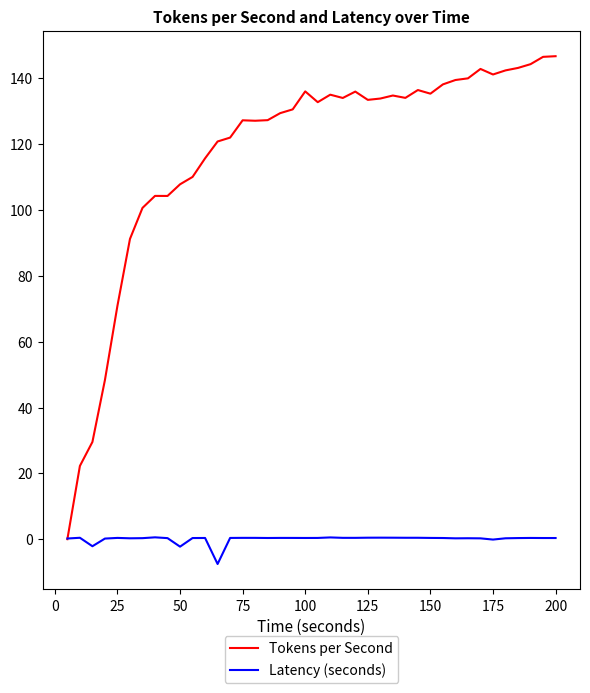

Which series has the largest total across all categories?

Tokens per Second